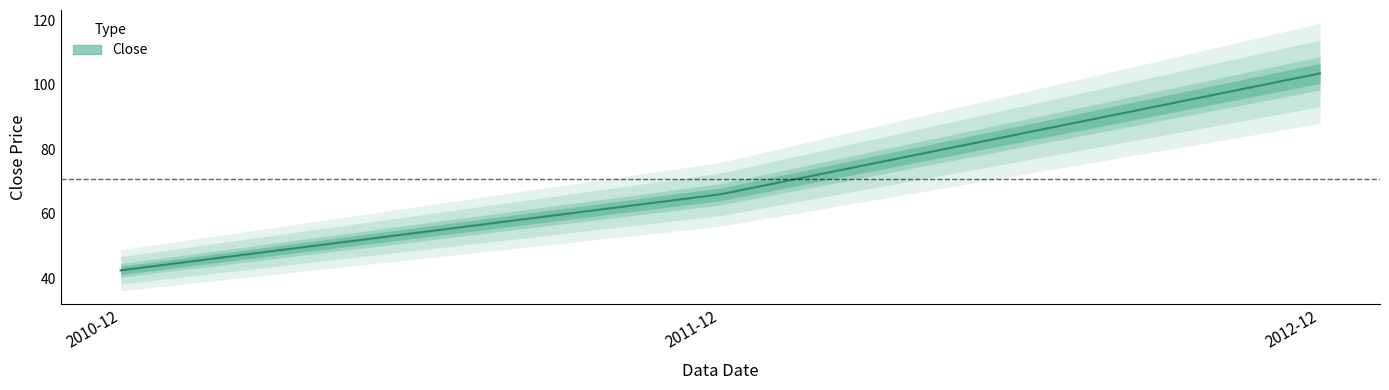

How many data points does each series have?

3